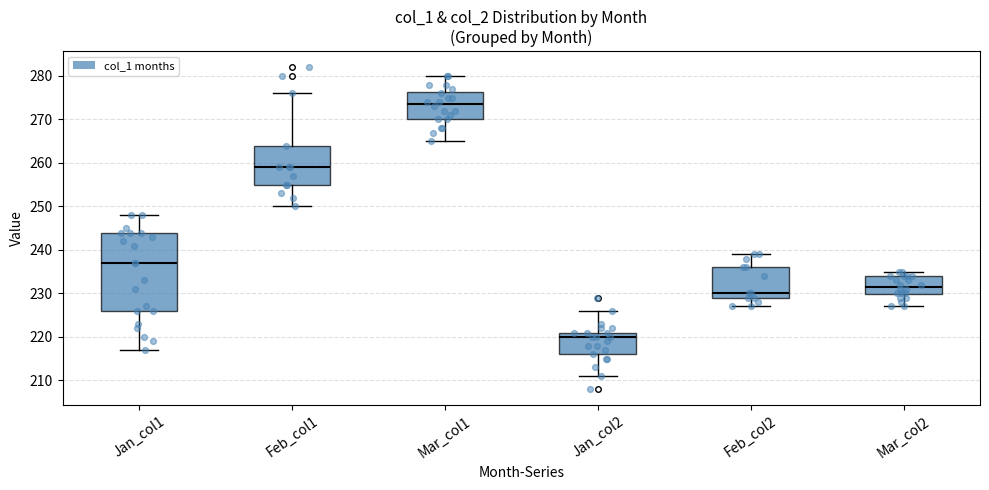

Reading left to right, transcribe this box plot: for each box, give where its median line is, the range the box spans, and where its two whiskers end, as read against the y-axis. The values are not printed on the chart, so give them approximately, as read against the axis.

Jan_col1: median 237, box 226 to 244, whiskers 217 to 248
Feb_col1: median 259, box 255 to 264, whiskers 250 to 276
Mar_col1: median 274, box 270 to 276, whiskers 265 to 280
Jan_col2: median 220, box 216 to 221, whiskers 211 to 226
Feb_col2: median 230, box 229 to 236, whiskers 227 to 239
Mar_col2: median 232, box 230 to 234, whiskers 227 to 235